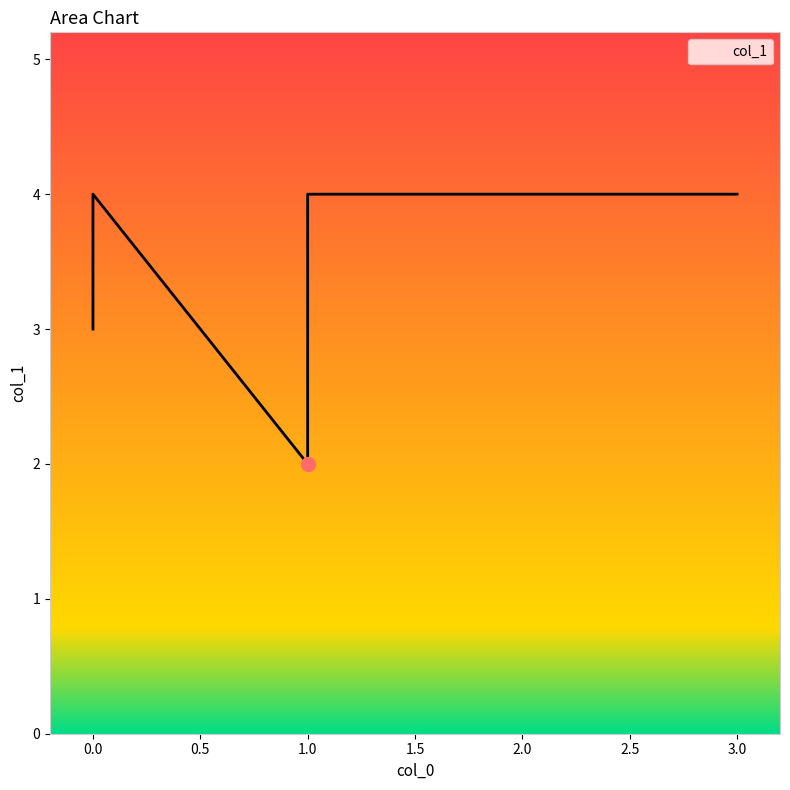

Reading right to left, what are all the values shown in this chart?

4	4	2	4	3	3	4